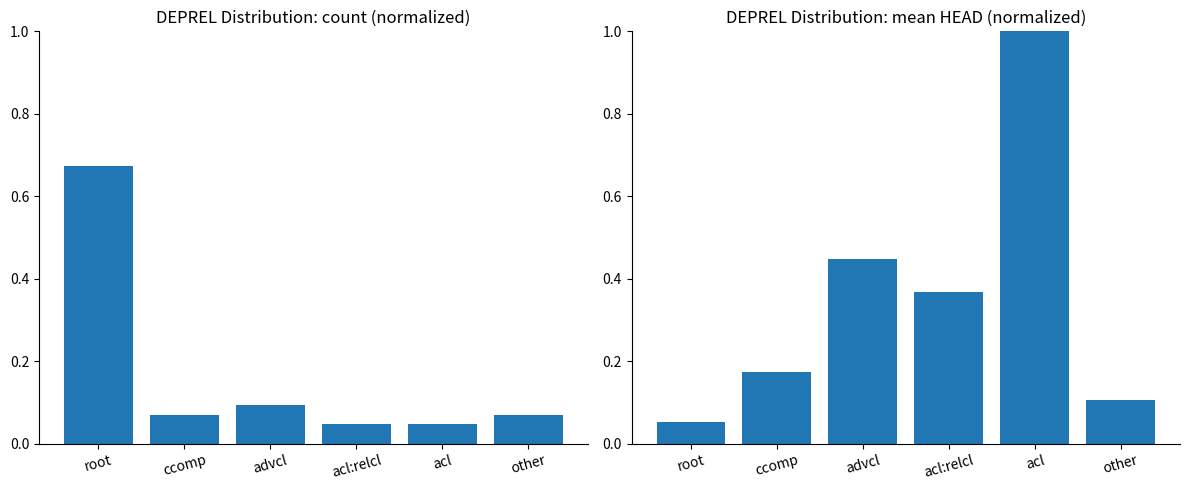

What value does the count (normalized) series have at ccomp?

0.1